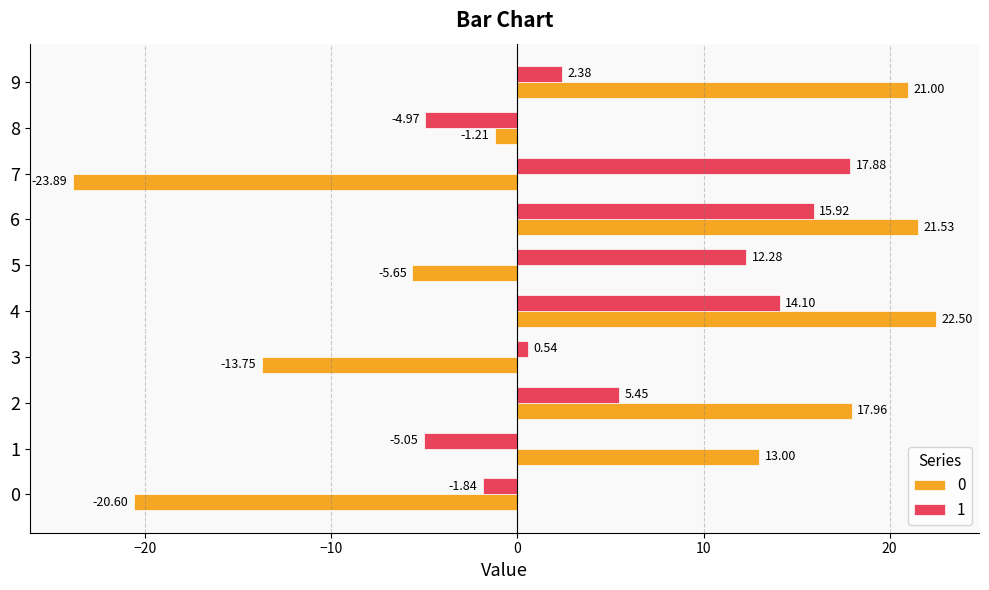

How many positive values does the 1 series have?

7